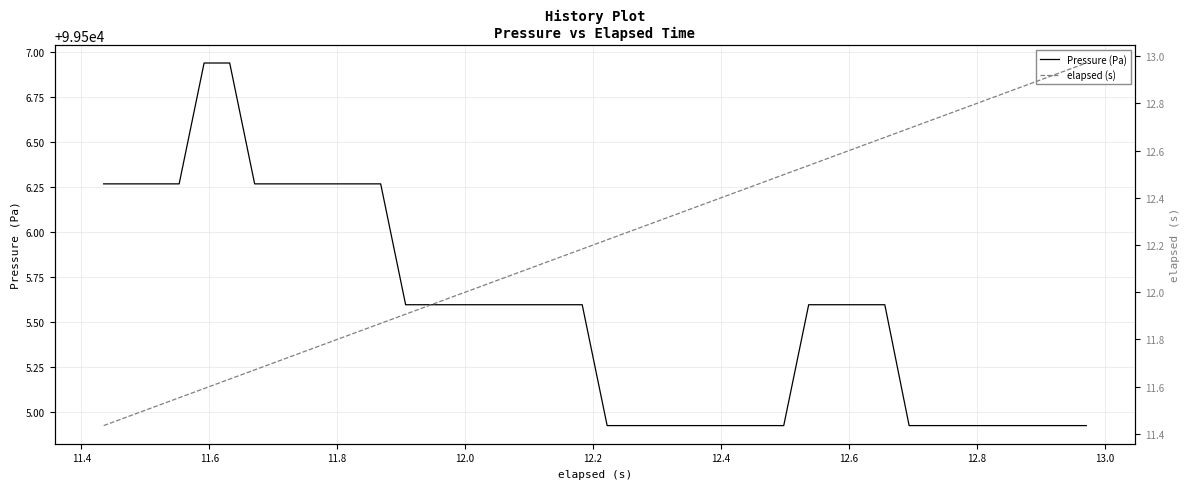

What are all the series names shown in the legend?

Pressure (Pa), elapsed (s)